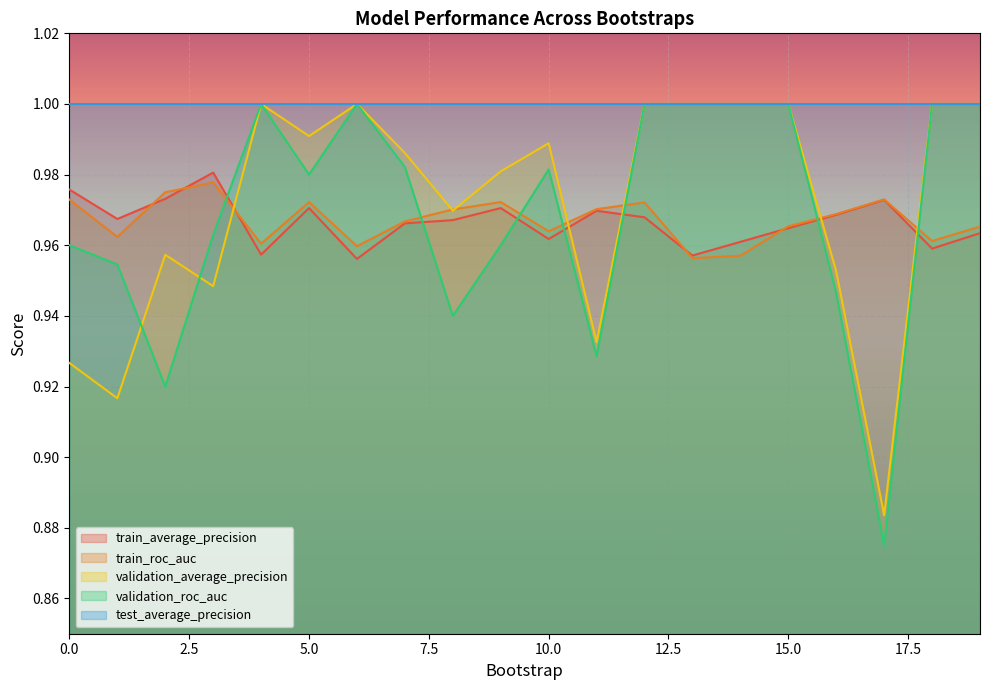

How many interior local peaks does the train_average_precision series have?

5